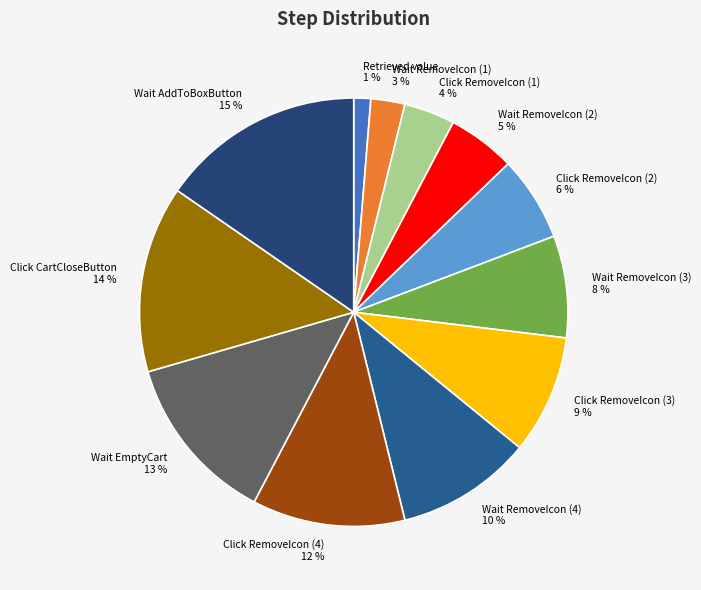

What percentage is the Click RemoveIcon (1) slice, to the nearest percent?

4%